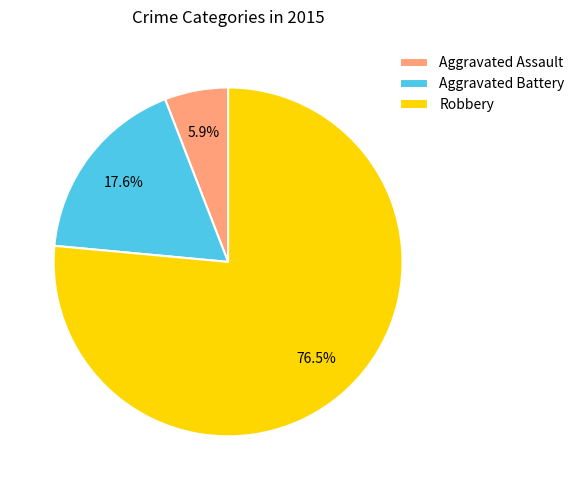

Which slice is the smallest?

Aggravated Assault